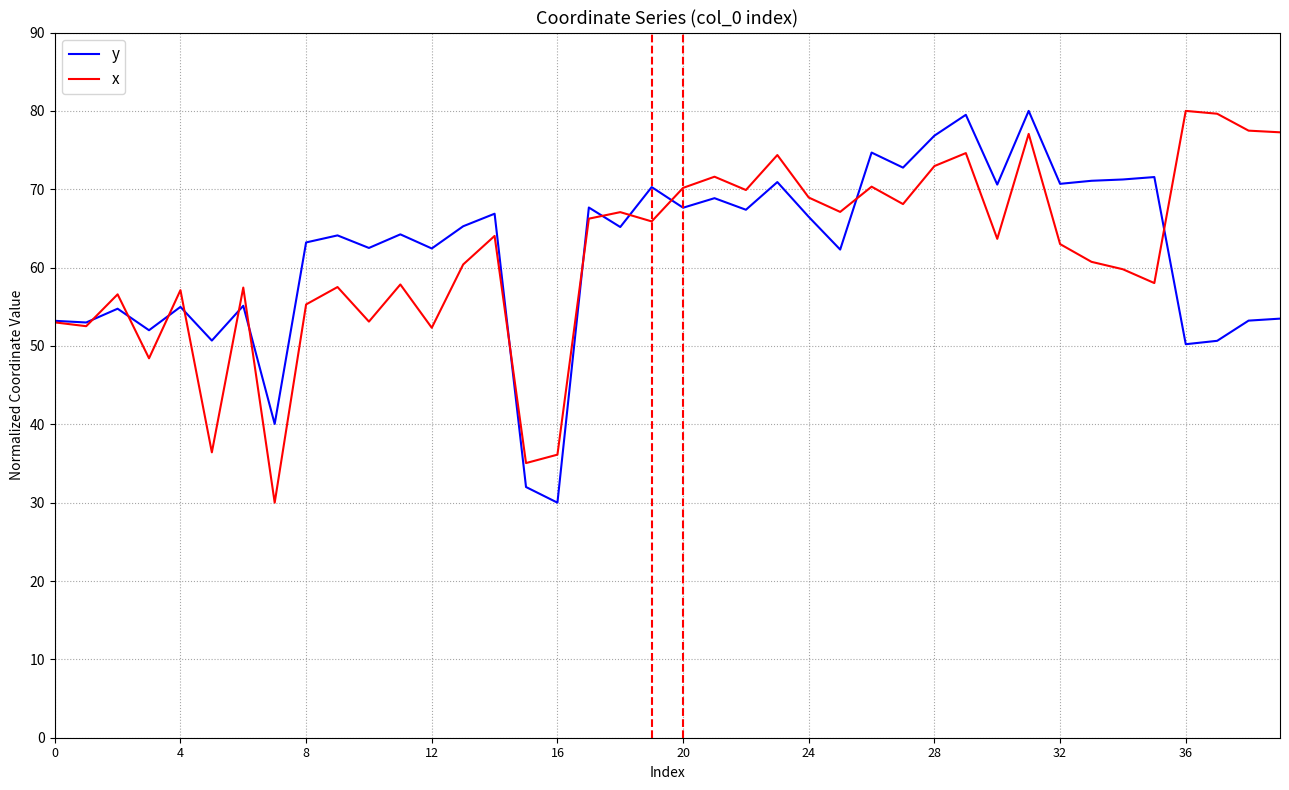

At how many categories does at least one series exceed 74?

9